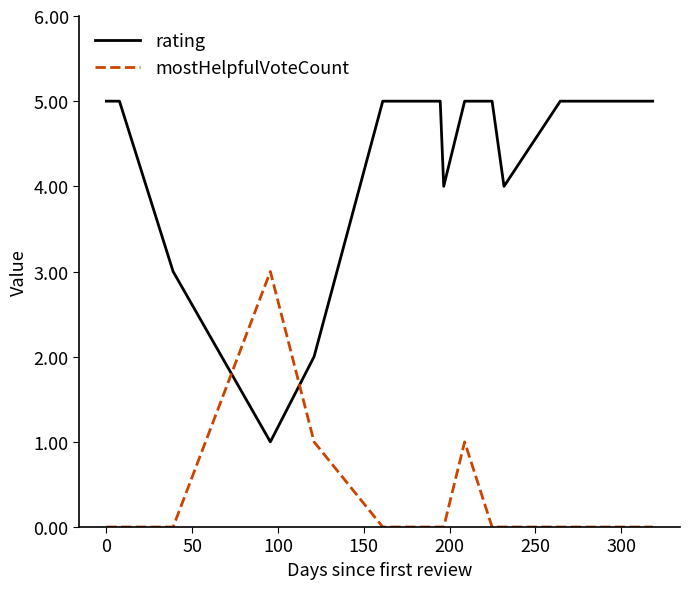

Which series has the widest spread of values?

rating